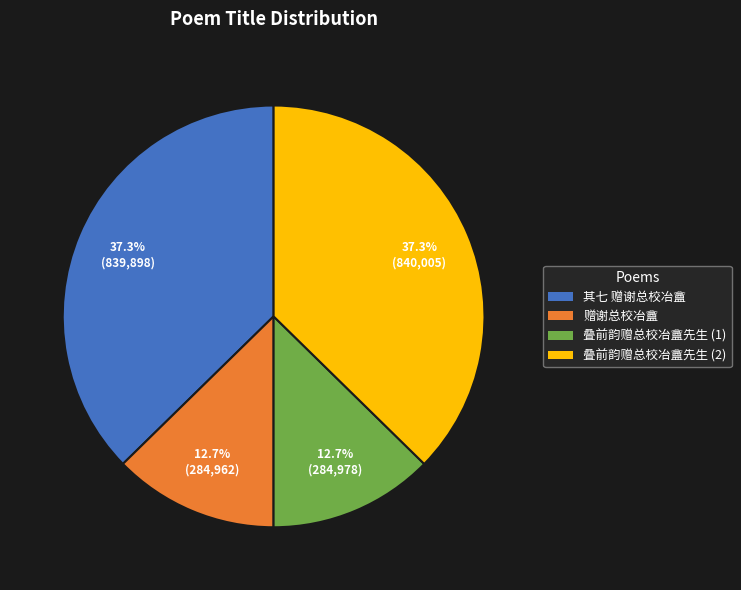

Count the number of slices in the pie.

4